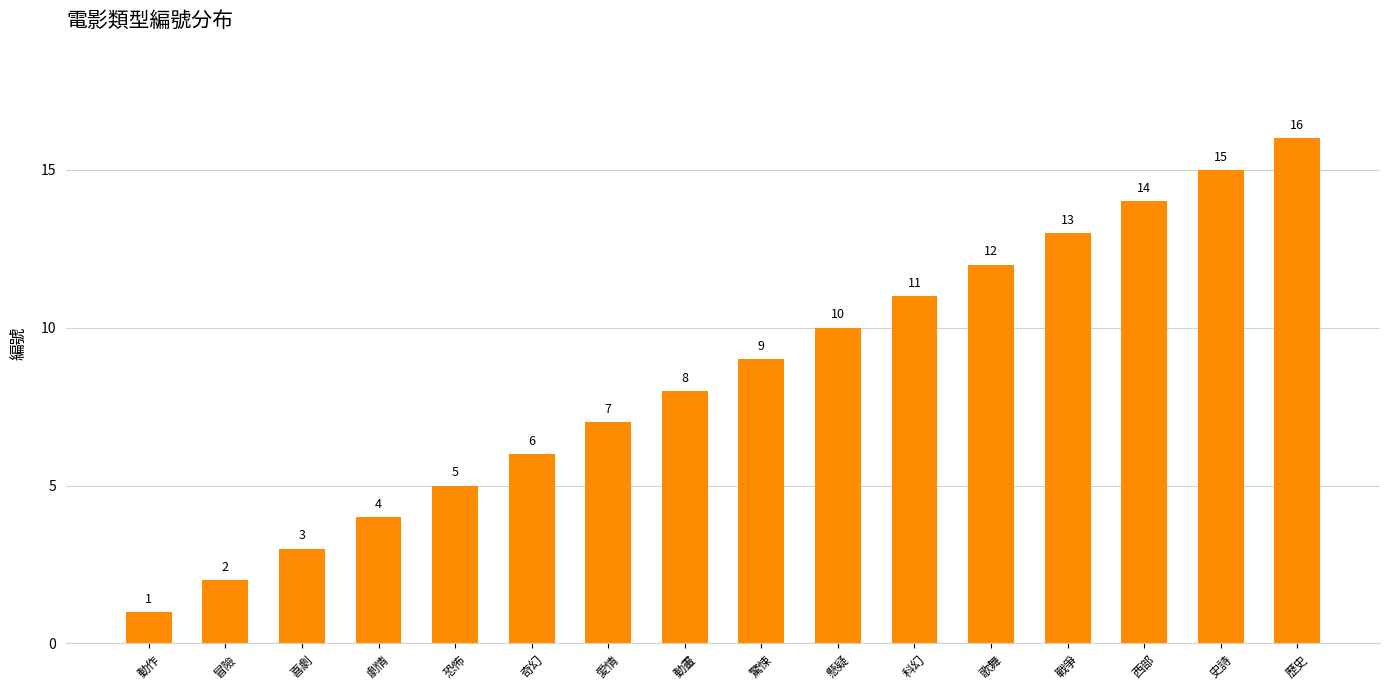

What is the difference between the second highest and second lowest values?

13